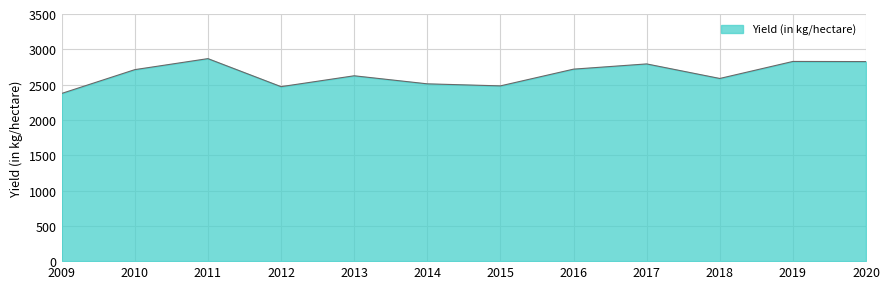

What is the minimum value shown in the chart?

2375